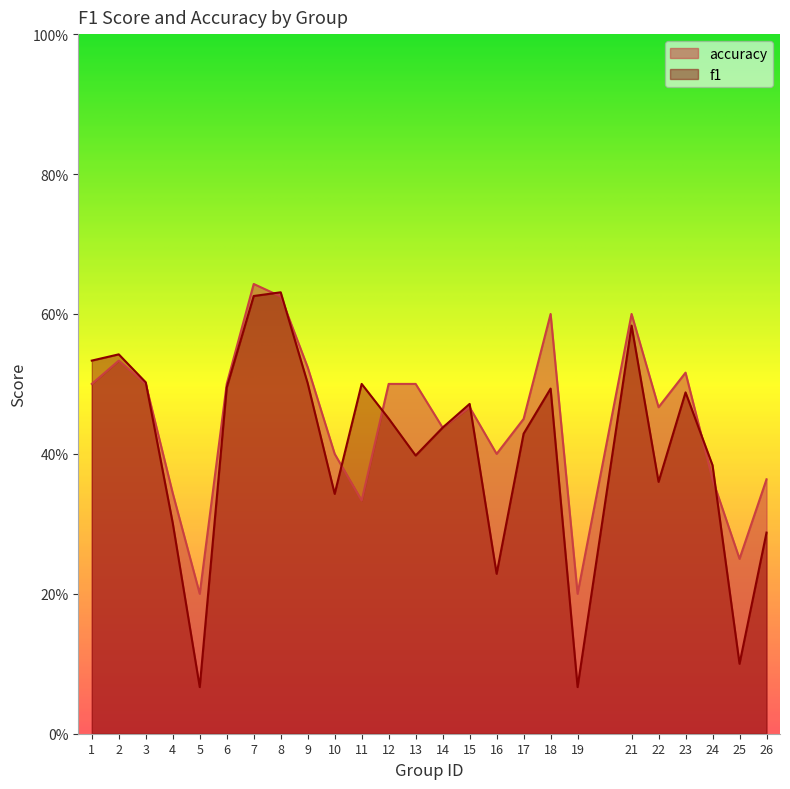

Rank the series by their average value, from highest to lowest.

accuracy, f1